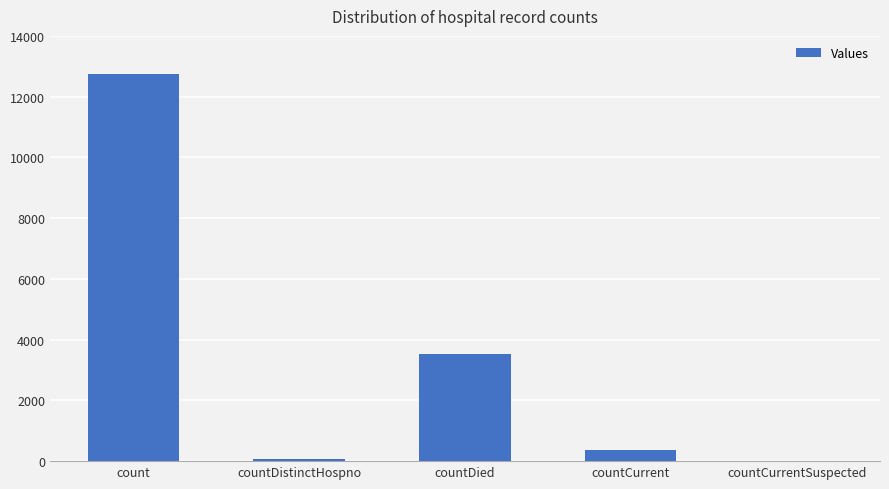

Reading right to left, what are all the values shown in this chart?

countCurrentSuspected=0	countCurrent=366	countDied=3515	countDistinctHospno=75	count=12736